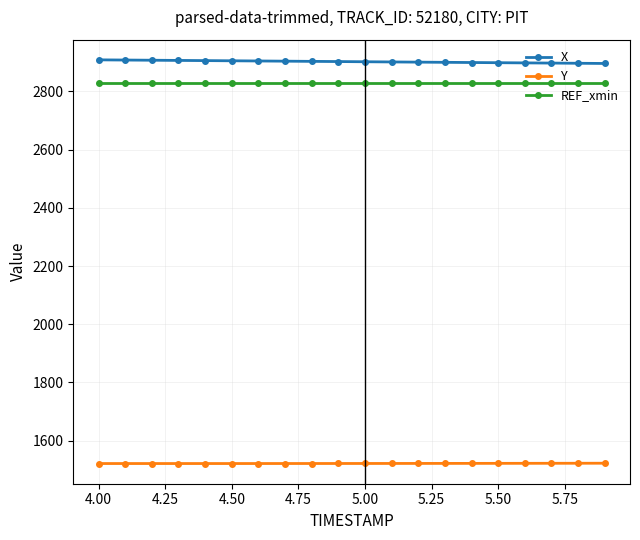

At how many categories does at least one series exceed 1978?

20